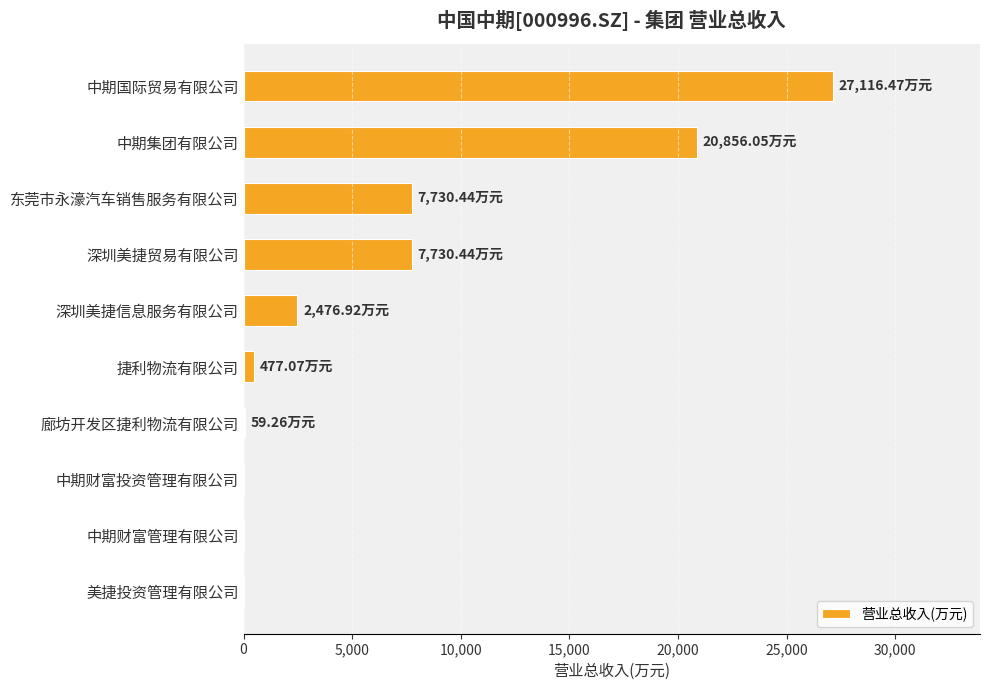

What is the sum of the values at 东莞市永濠汽车销售服务有限公司 and 深圳美捷信息服务有限公司?

10207.4